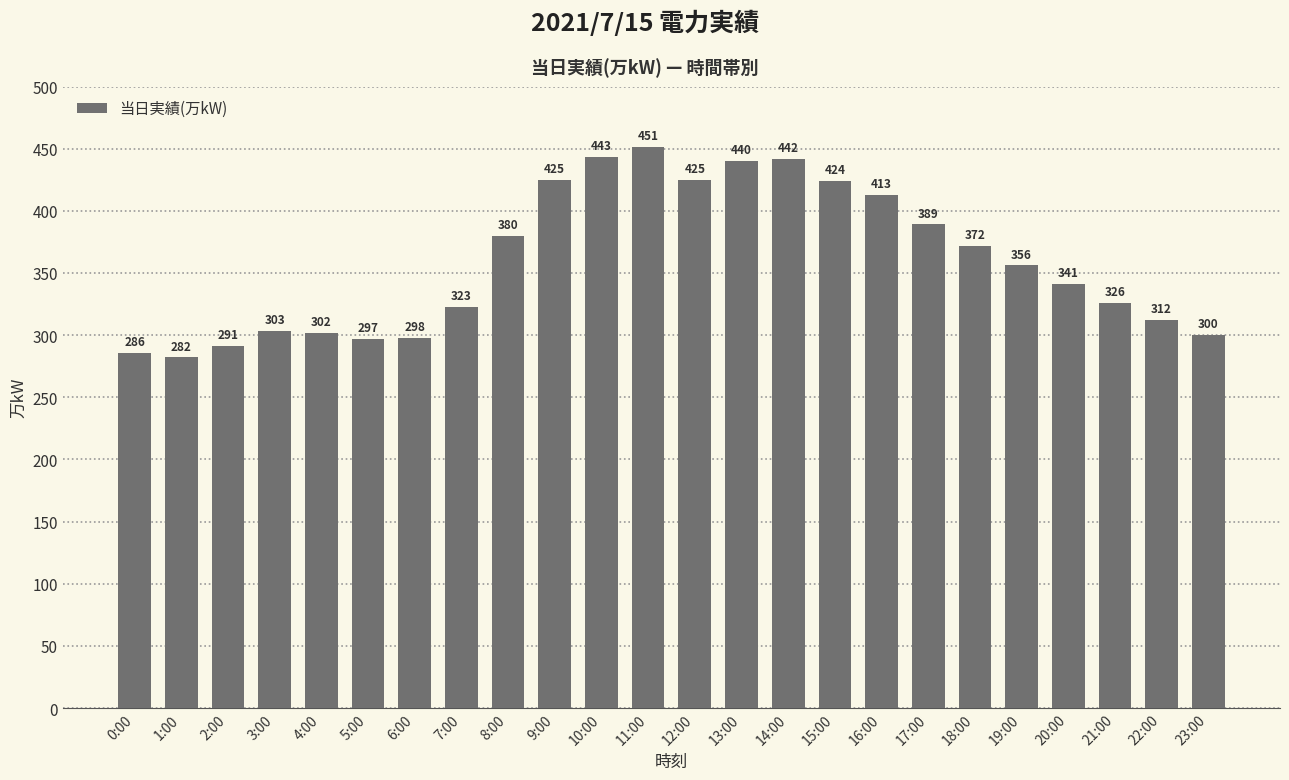

Which category has the lowest value across all series?

1:00